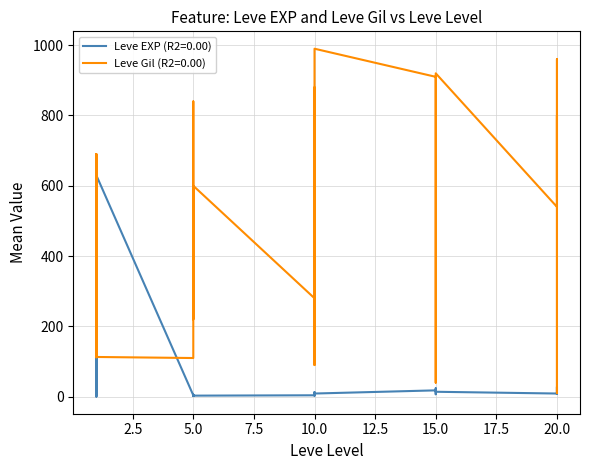

What is the difference between the maximum and minimum values in the Leve EXP series?

629